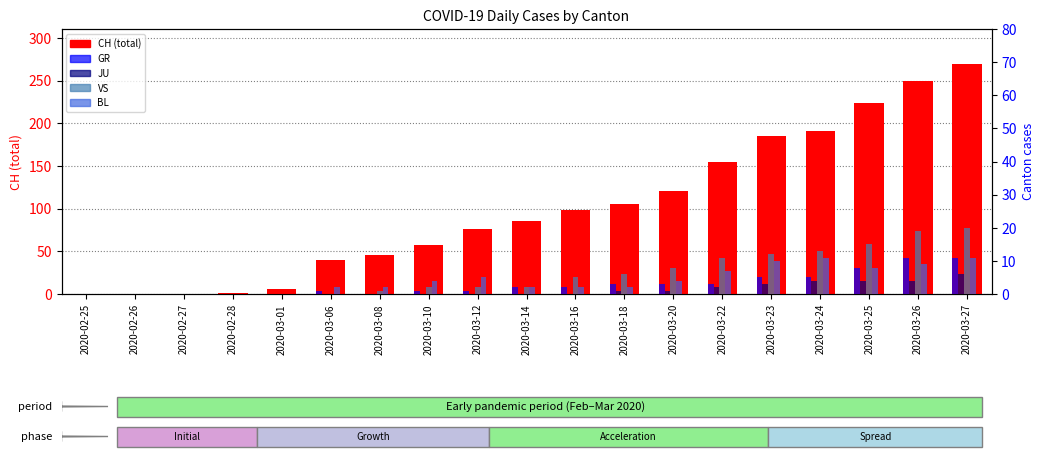

What is the spread (max minus min) of values at 2020-03-06?

40